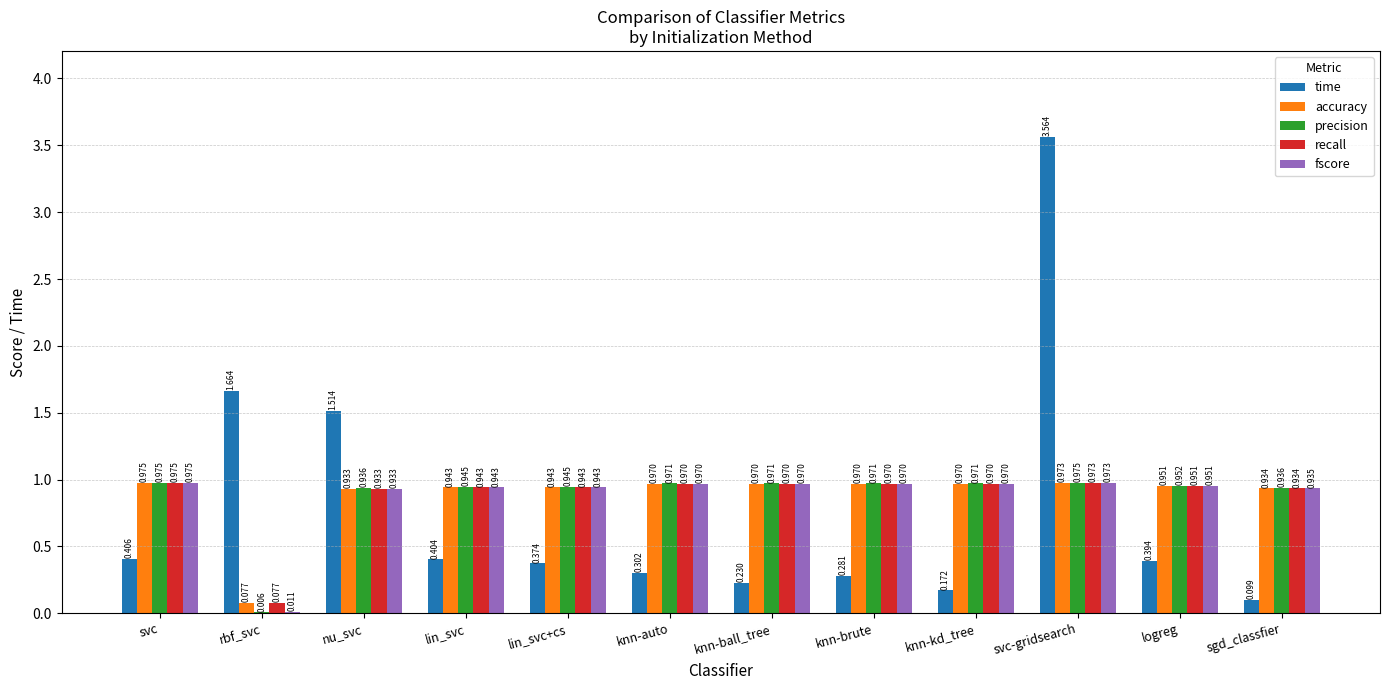

At which label is recall closest to 0?

rbf_svc